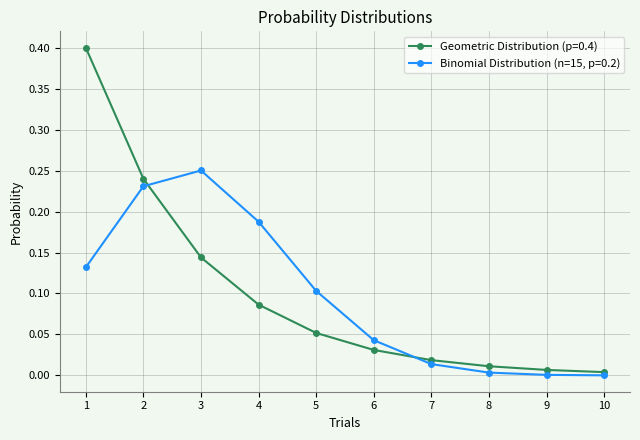

What is the total value across all series at 3?

0.4